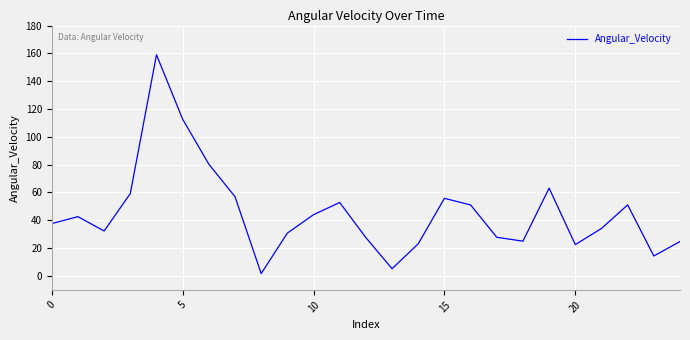

What is the greatest value displayed?

159.0